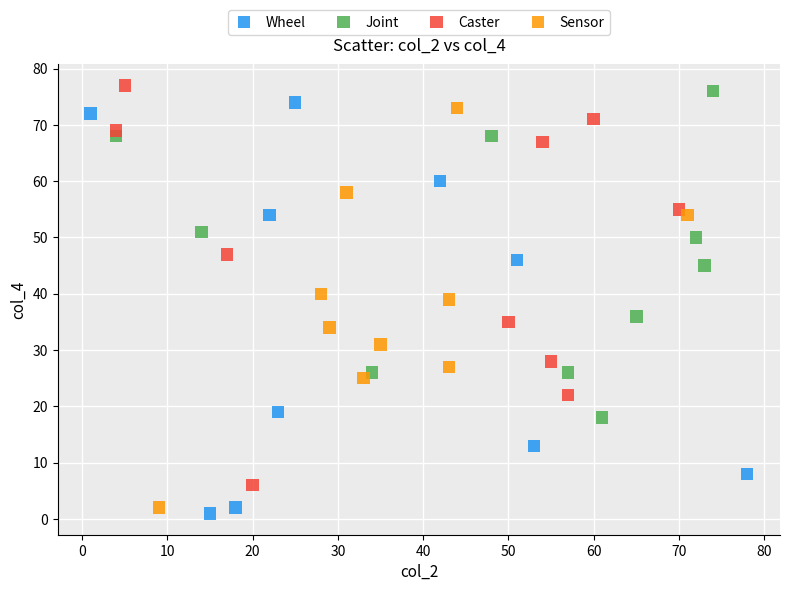

What are all the series names shown in the legend?

Wheel, Joint, Caster, Sensor